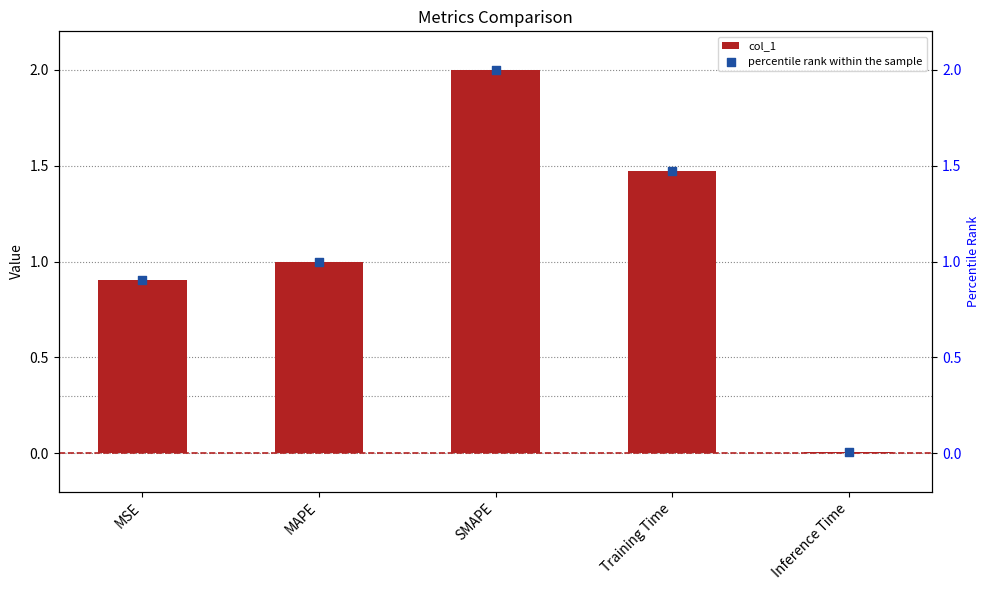

What are all the series names shown in the legend?

col_1, percentile rank within the sample